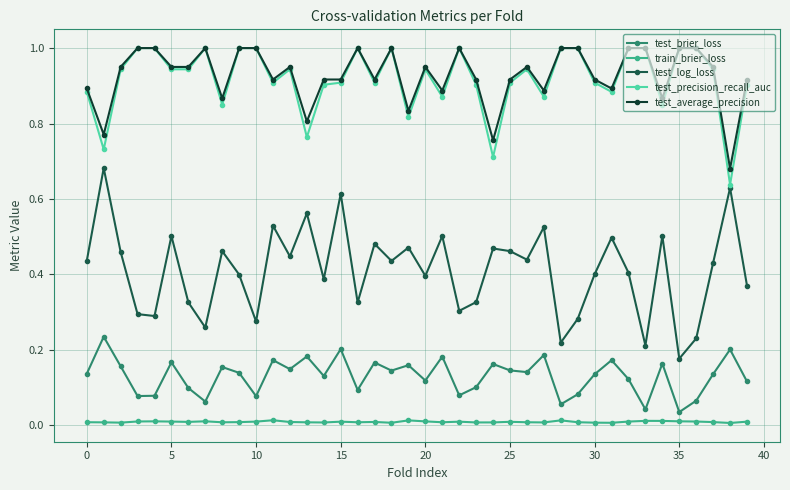

What is the value of the test_average_precision point at the 10th from the left?

1.0